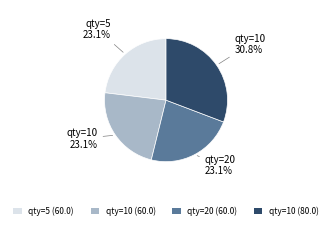

To the nearest percent, what is the difference between the largest and smallest slice percentages?

8%